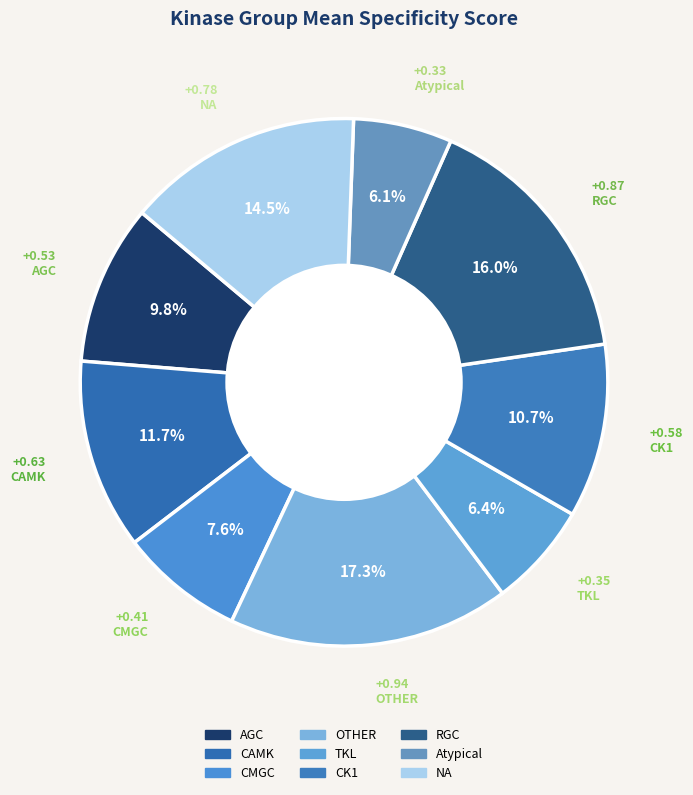

To the nearest percent, what portion does CK1 represent?

11%